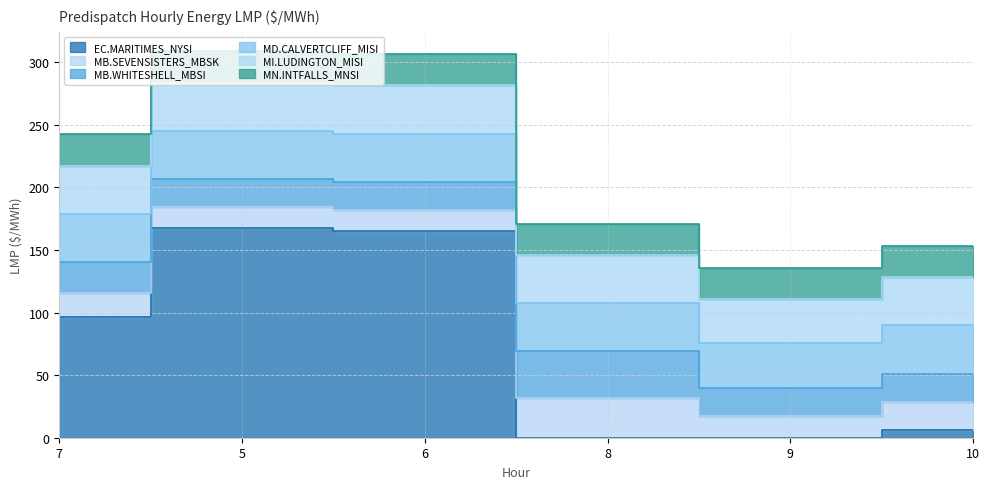

At how many categories does at least one series exceed 116?

2